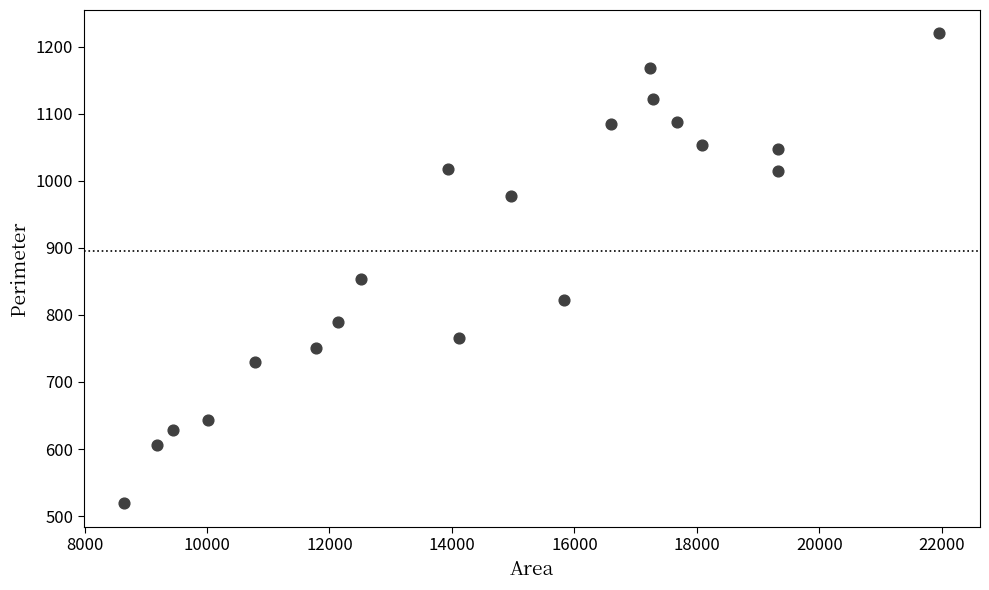

What is the range of Y values (max minus min)?

700.6